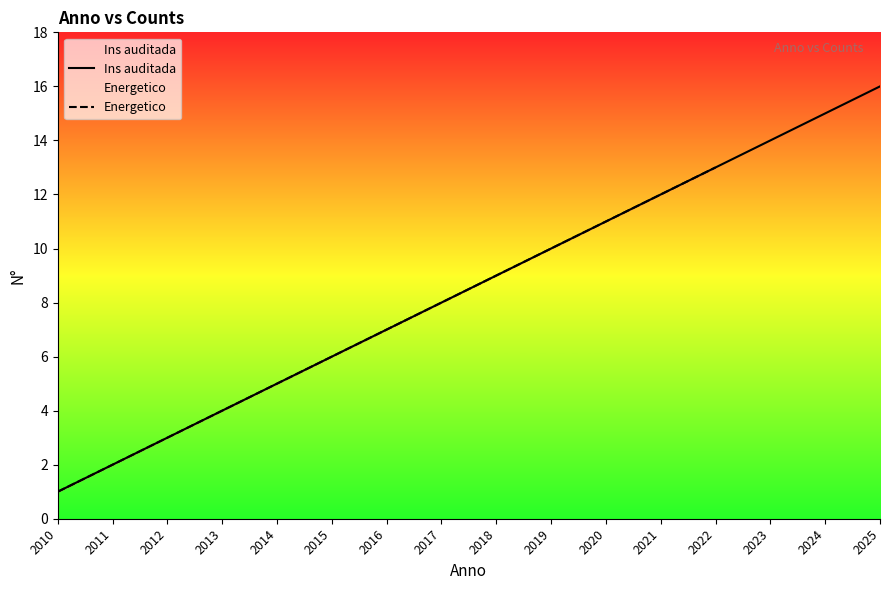

True or false: Ins auditada and Energetico intersect in this chart.

False